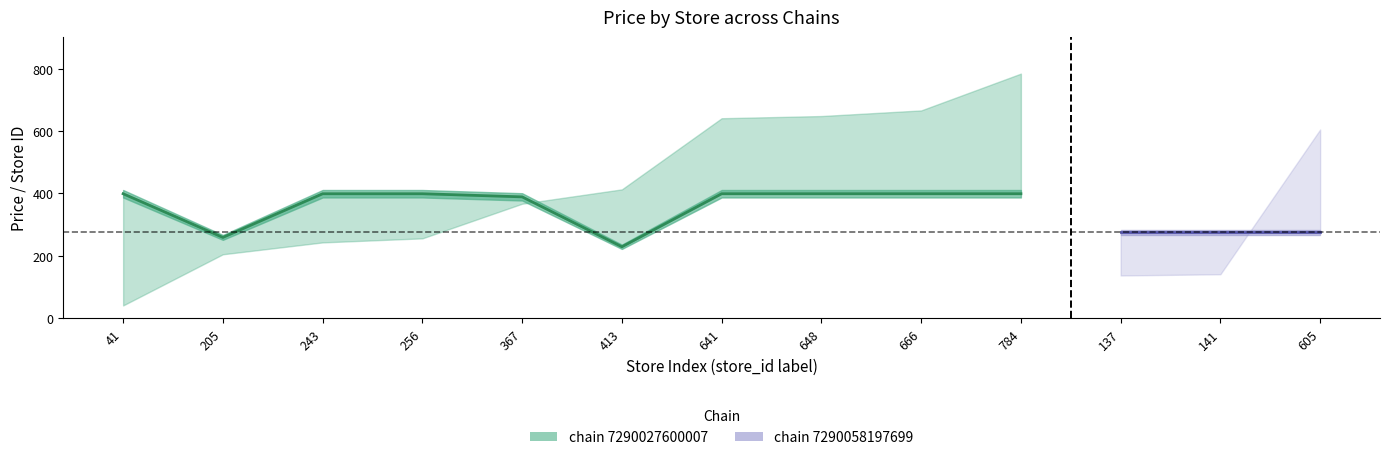

List the labels in order of price value, smallest first.

413, 205, 137, 141, 605, 367, 41, 243, 256, 641, 648, 666, 784